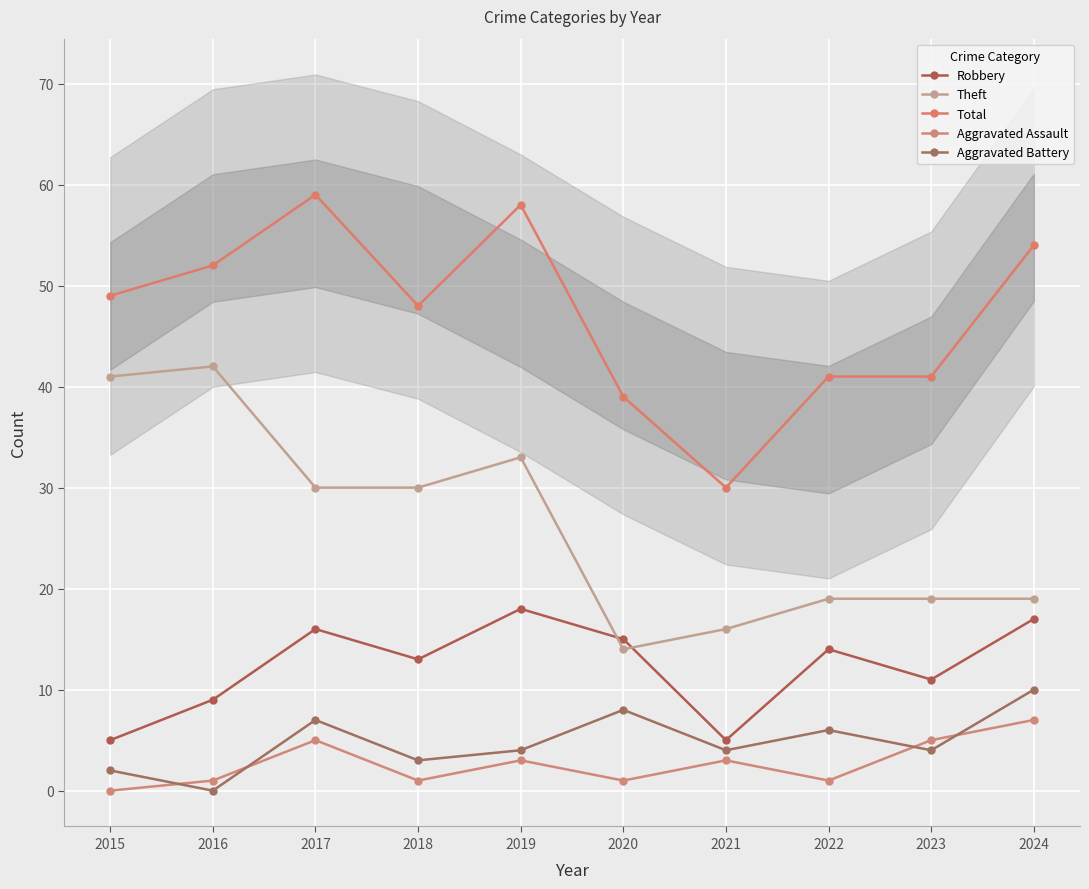

List the labels in order of Total value, largest first.

2017, 2019, 2024, 2016, 2015, 2018, 2022, 2023, 2020, 2021